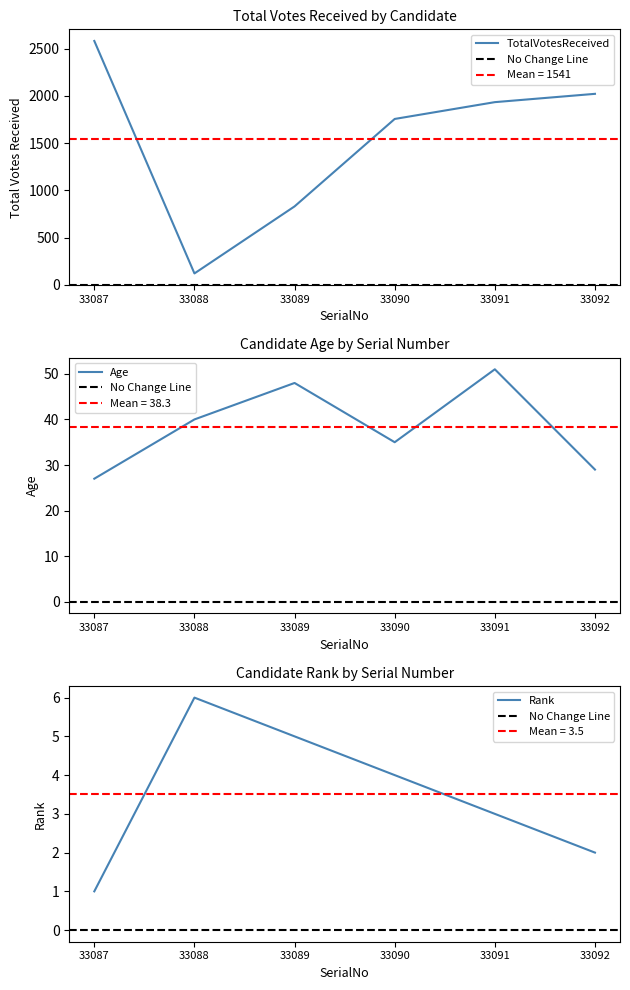

Which has a higher value, 33087 or 33092?

33087